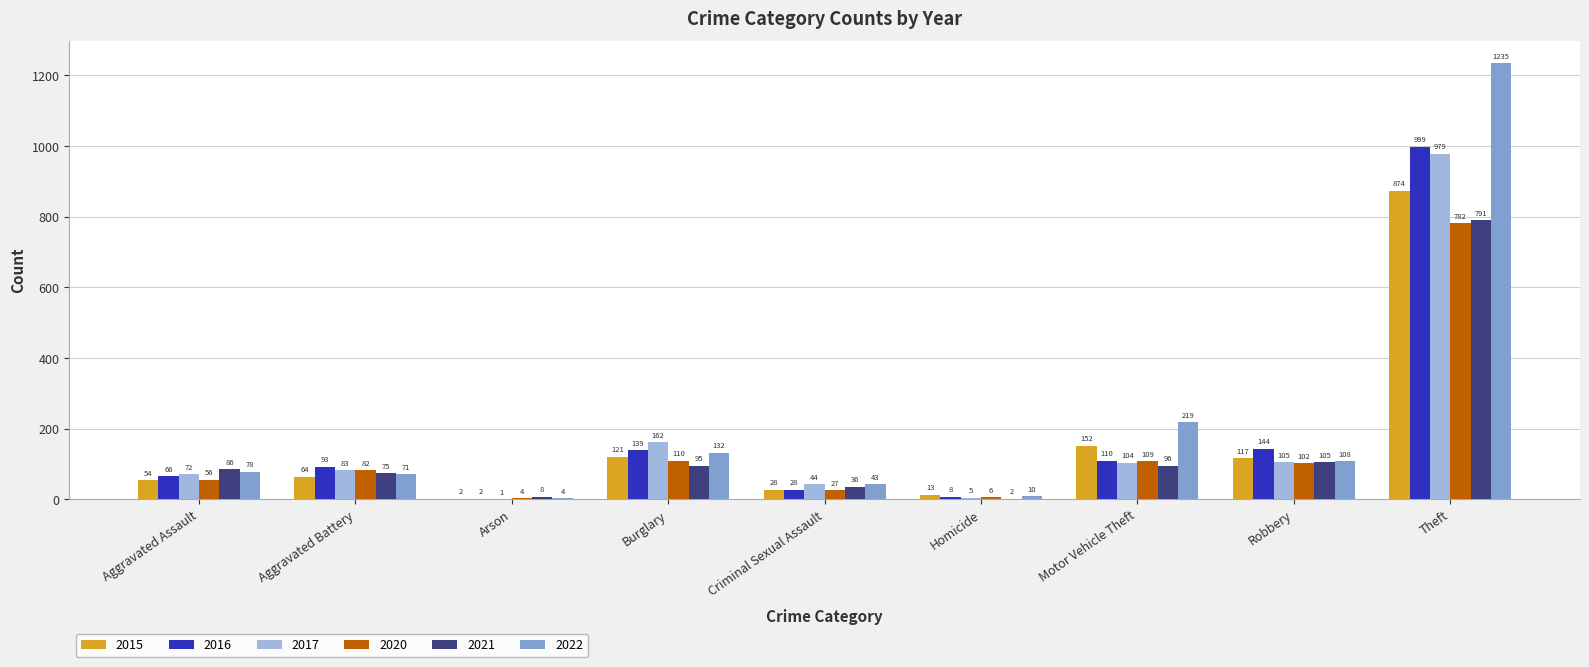

What is the maximum value shown in the chart?

1235